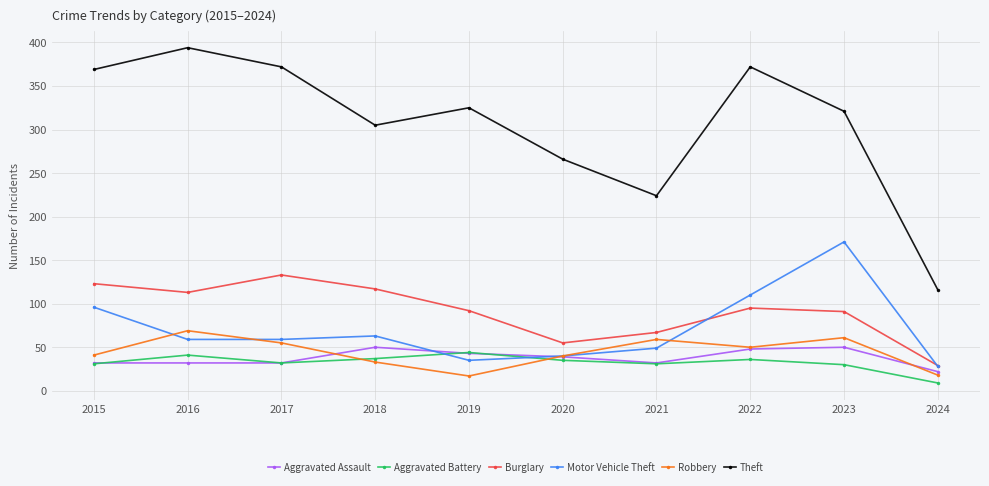

What value does the Robbery series have at 2015?

41